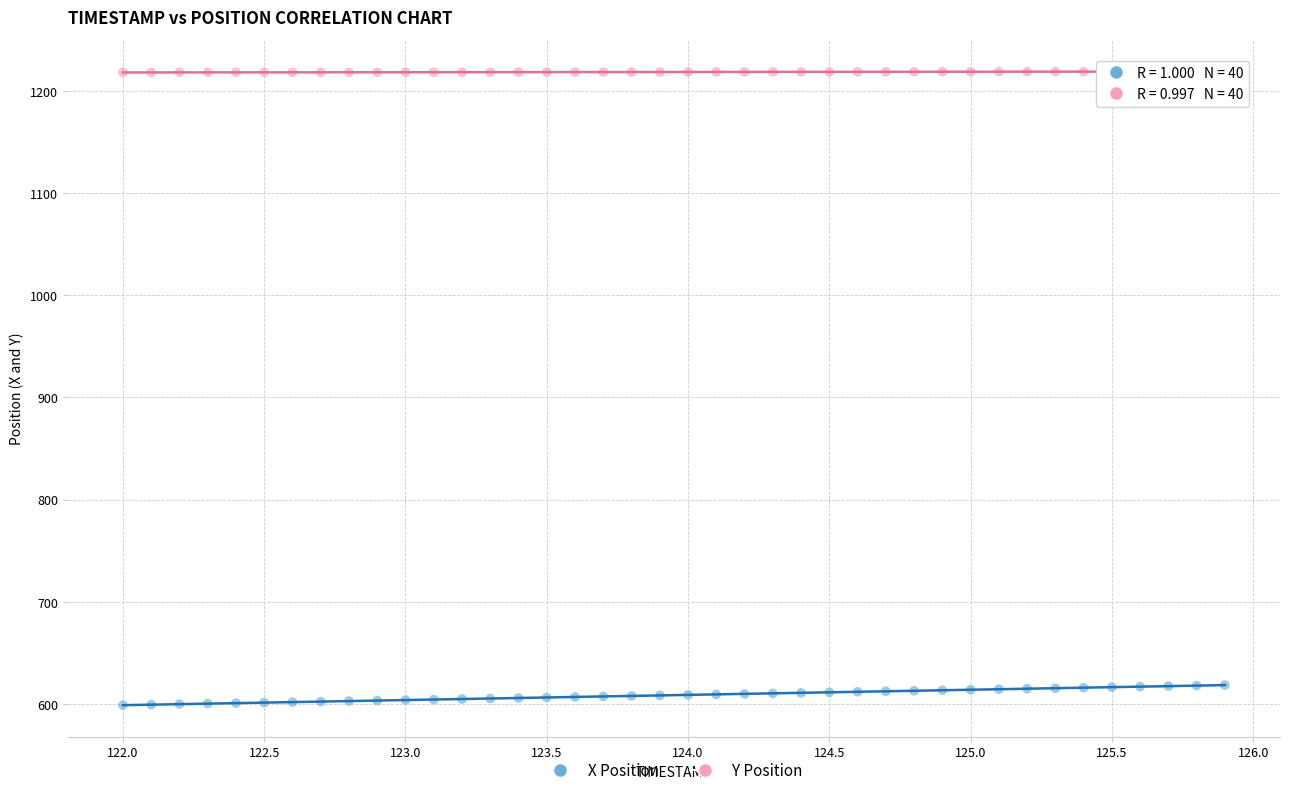

Which series reaches the maximum Y coordinate?

Y Position